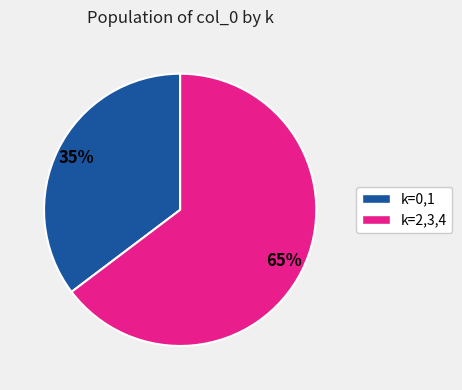

Count the number of slices in the pie.

2